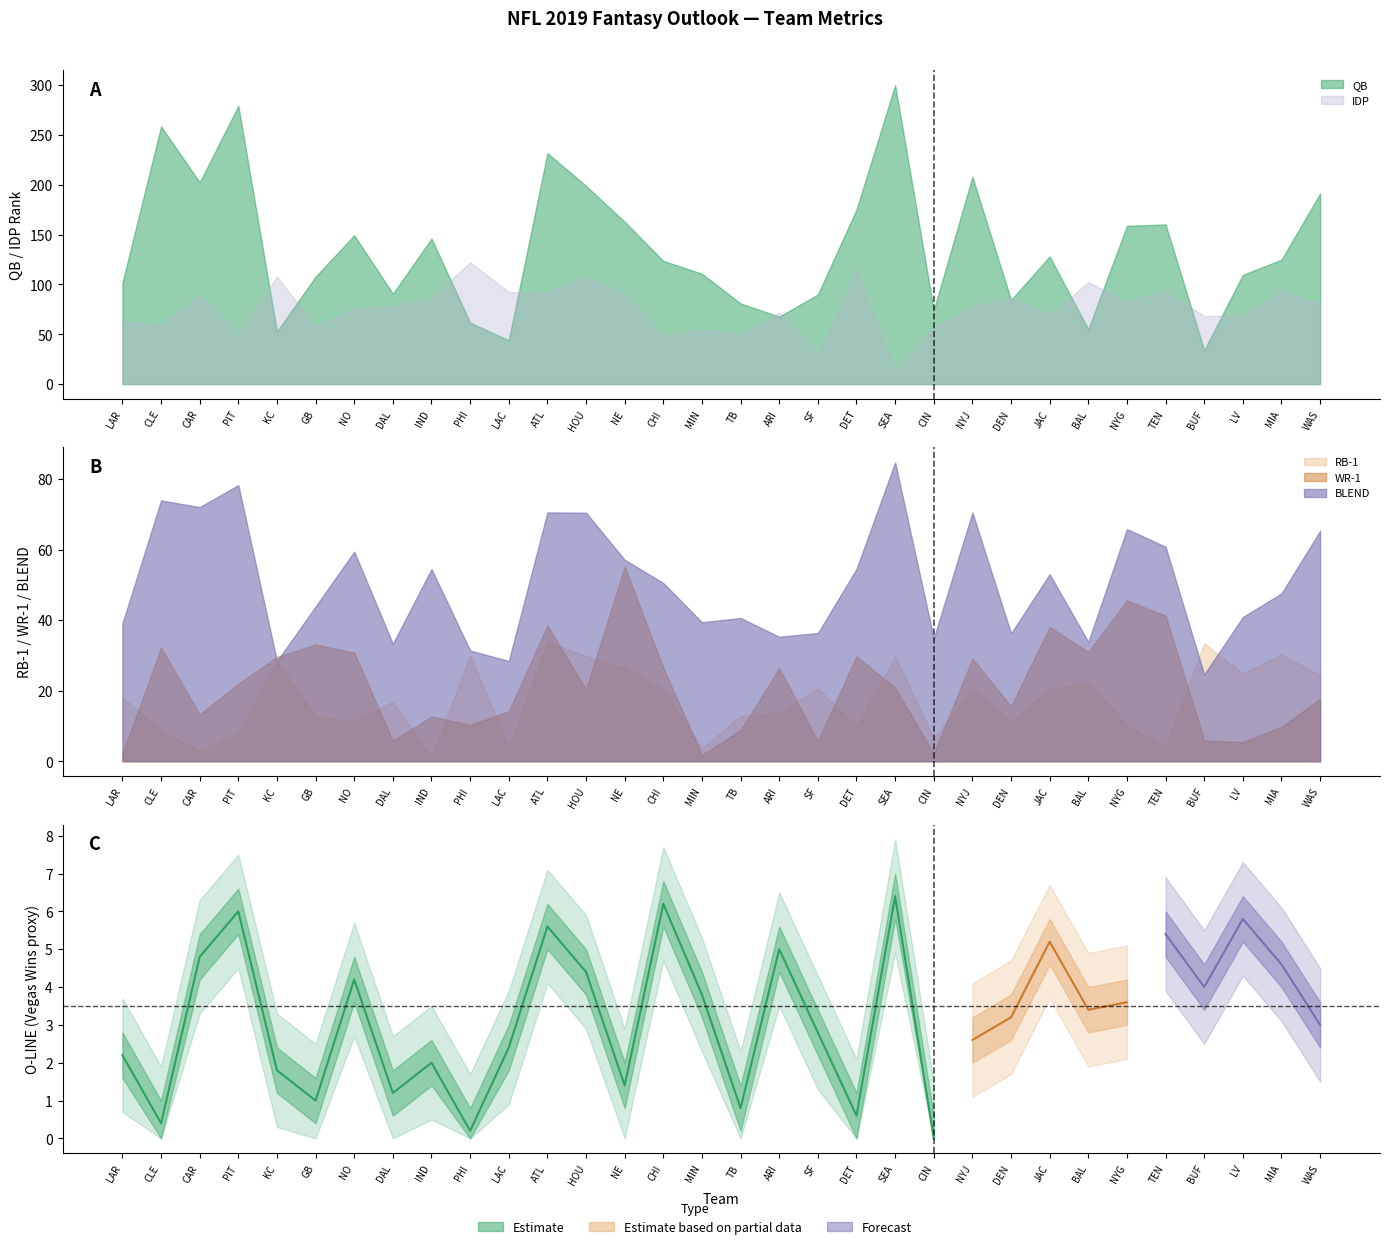

Rank the categories by value from lowest to highest.

CIN, PHI, CLE, DET, TB, GB, DAL, NE, KC, IND, LAR, LAC, SF, MIN, NO, HOU, CAR, ARI, ATL, PIT, CHI, SEA